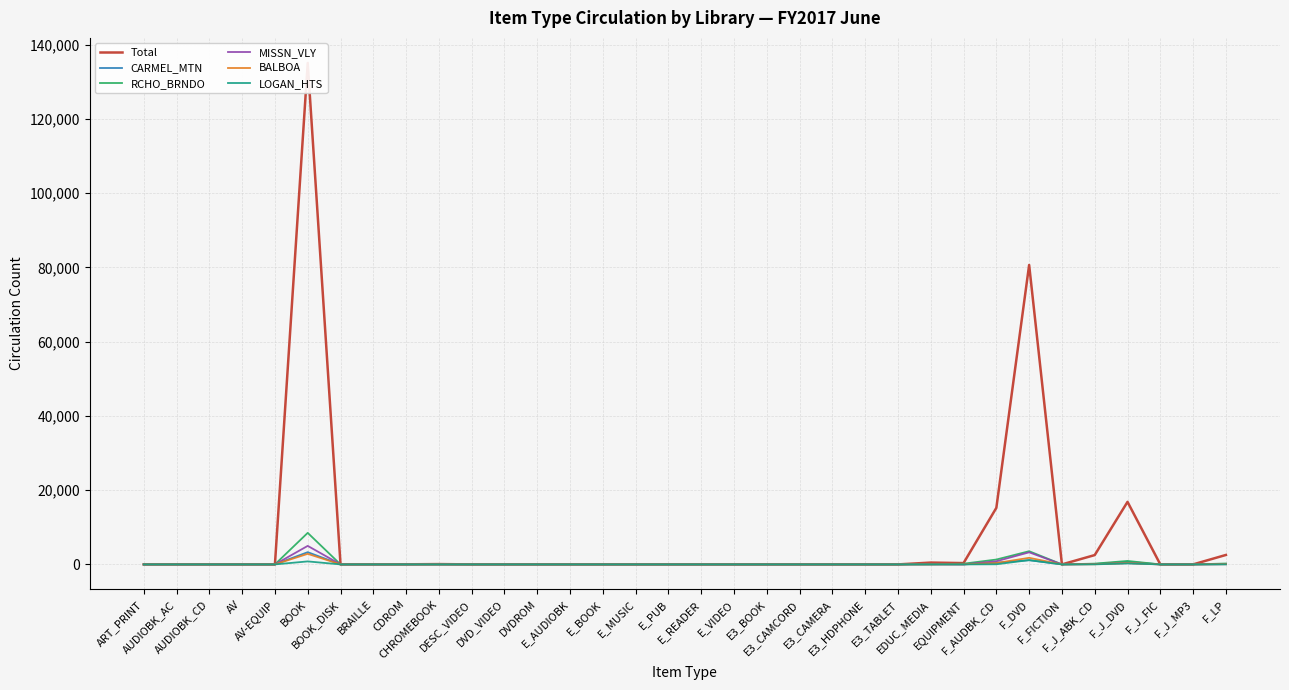

Does the chart have visible grid lines?

Yes